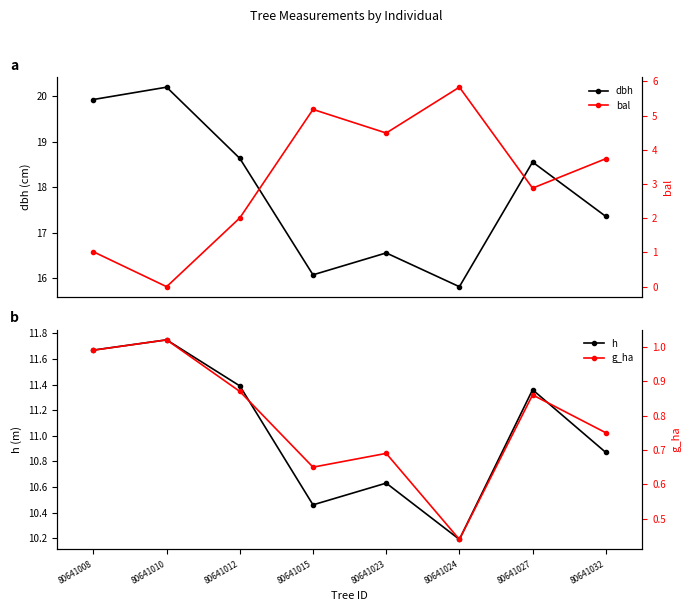

What is the value of the h point at the 3rd from the left?

11.4